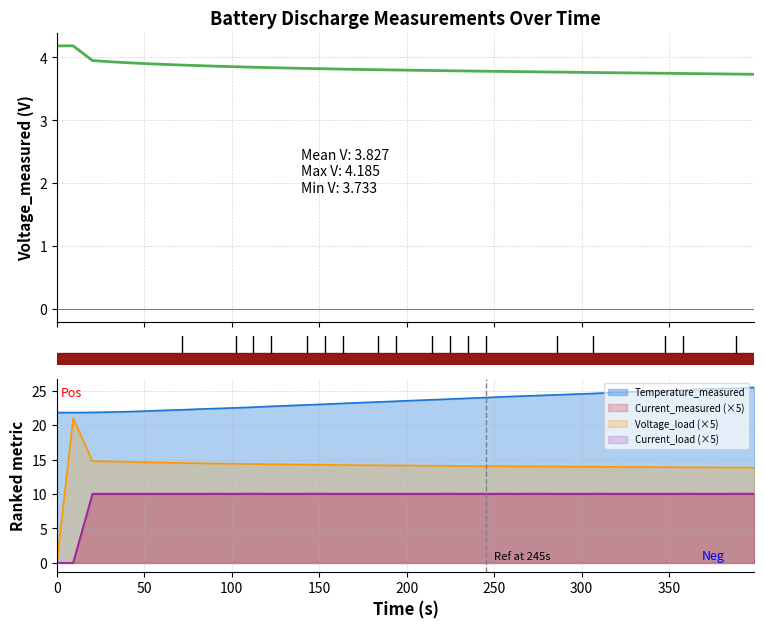

What is the average value?

3.8